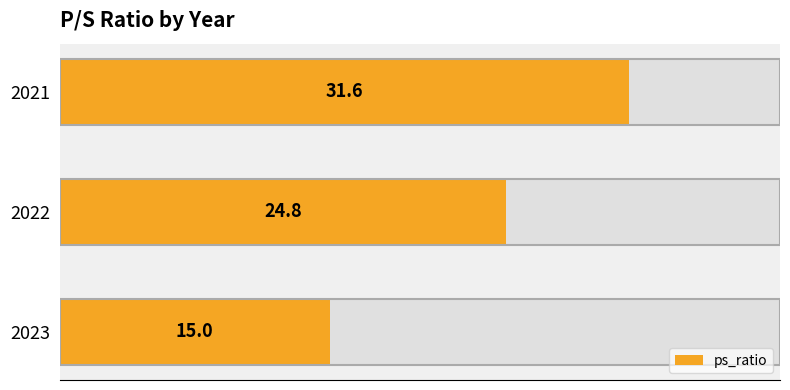

What is the minimum value shown in the chart?

15.0